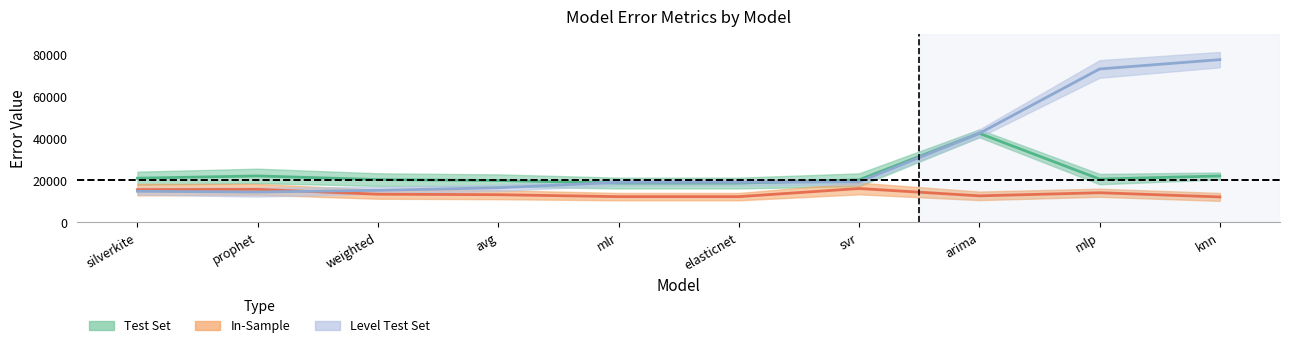

How many values in the Test Set Mid series exceed 20715?

5